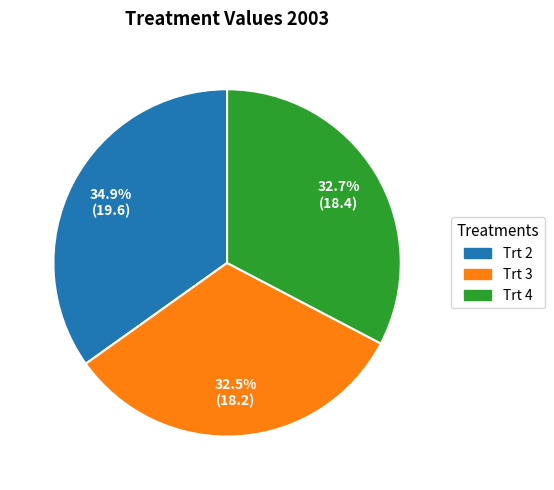

What is the largest slice in the pie chart?

Trt 2